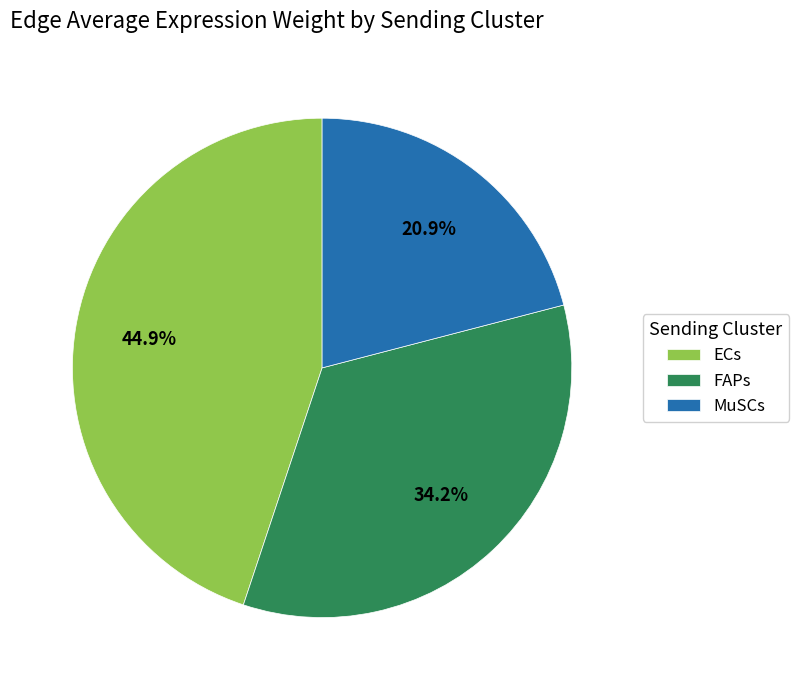

What percentage is the MuSCs slice, to the nearest percent?

21%